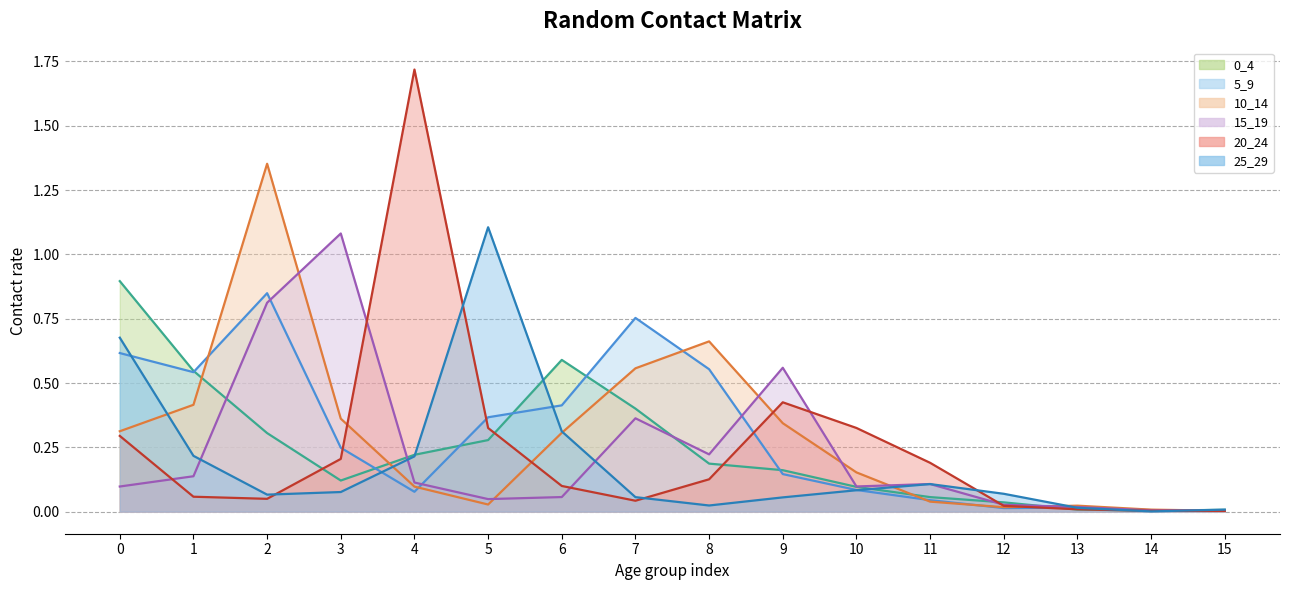

Reading left to right, list all the values displayed in this chart.

0_4: 0.9	0.5	0.3	0.1	0.2	0.3	0.6	0.4	0.2	0.2	0.1	0.1	0.0	0.0	0.0	0.0
5_9: 0.6	0.5	0.8	0.2	0.1	0.4	0.4	0.8	0.6	0.1	0.1	0.0	0.0	0.0	0.0	0.0
10_14: 0.3	0.4	1.4	0.4	0.1	0.0	0.3	0.6	0.7	0.3	0.2	0.0	0.0	0.0	0.0	0.0
15_19: 0.1	0.1	0.8	1.1	0.1	0.0	0.1	0.4	0.2	0.6	0.1	0.1	0.0	0.0	0.0	0.0
20_24: 0.3	0.1	0.0	0.2	1.7	0.3	0.1	0.0	0.1	0.4	0.3	0.2	0.0	0.0	0.0	0.0
25_29: 0.7	0.2	0.1	0.1	0.2	1.1	0.3	0.1	0.0	0.1	0.1	0.1	0.1	0.0	0.0	0.0